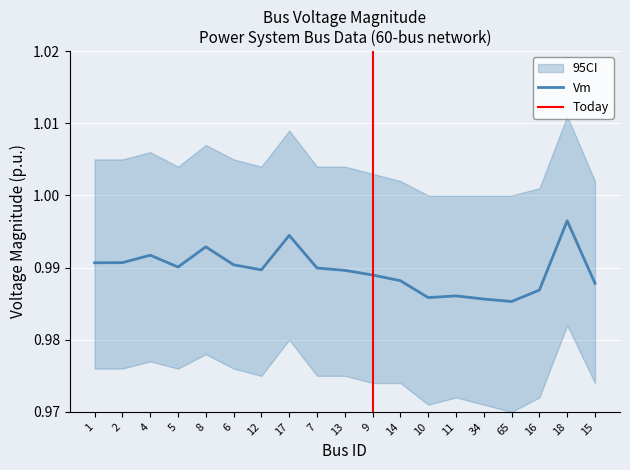

What is the label of the 10th point from the right?

13